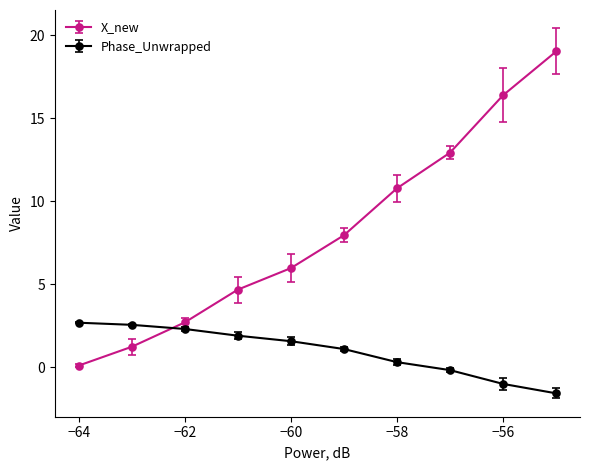

True or false: X_new has more than 1 points higher than both neighbors.

False